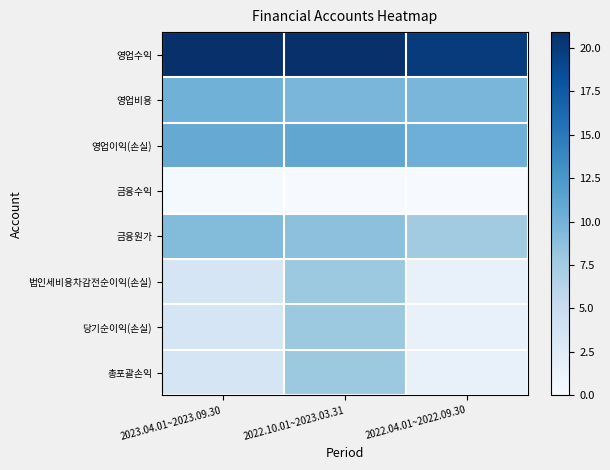

Which series has the largest total across all categories?

영업수익